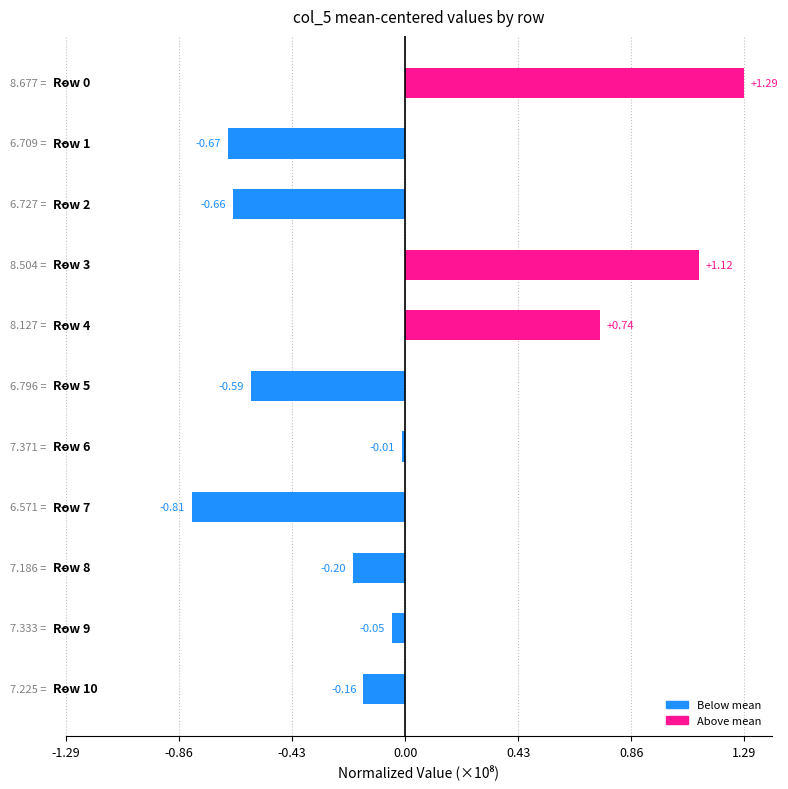

What is the greatest value displayed?

129285379.1